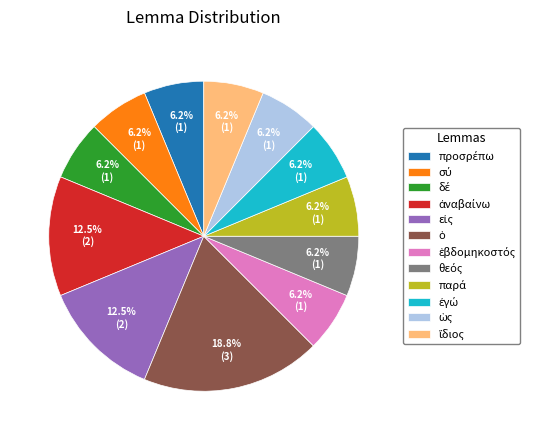

Is there any slice that represents more than half of the pie?

No